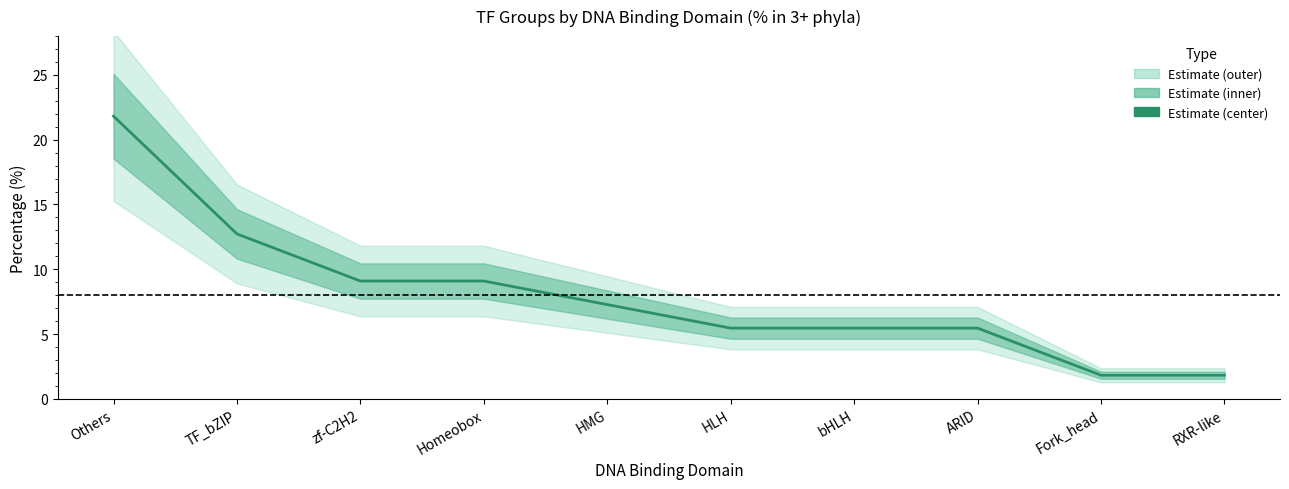

What is the sum of all values?

80.0